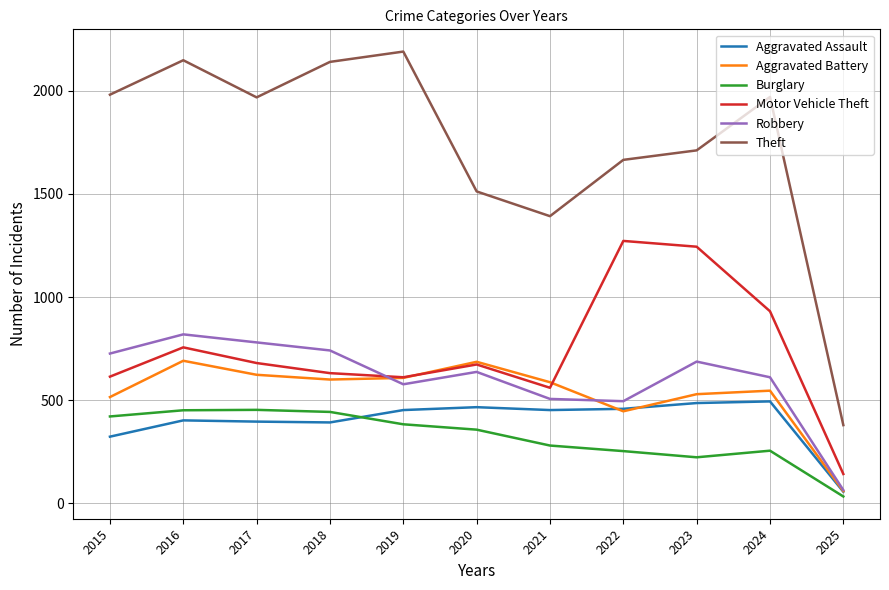

At which category is the sum across all series the highest?

2016